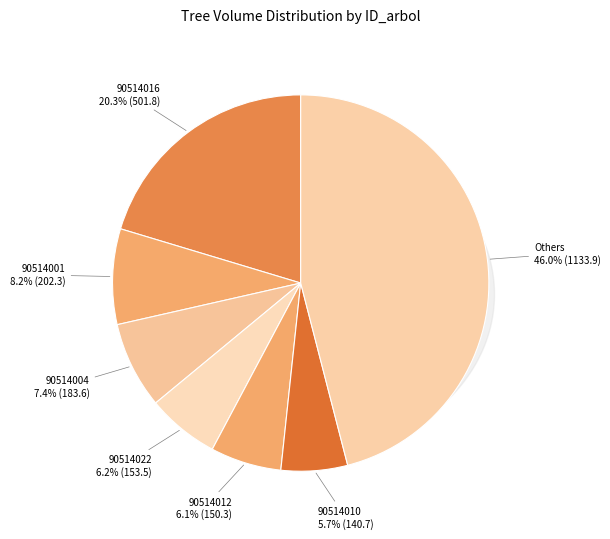

True or false: 90514020 accounts for 1% of the total.

False